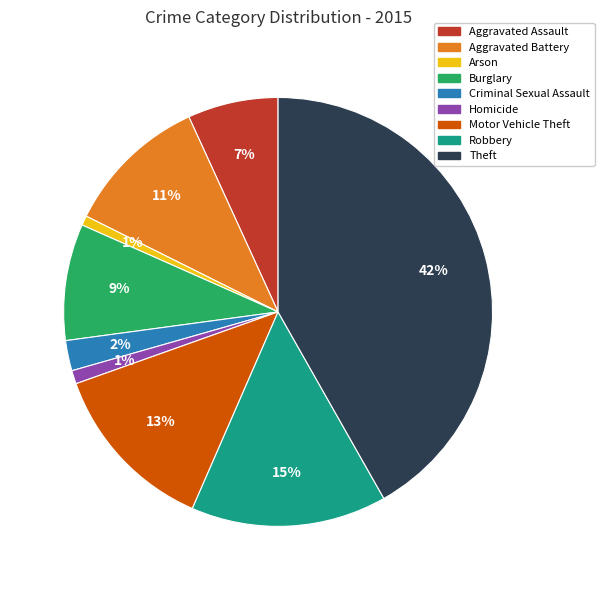

Does any single category account for the majority?

No